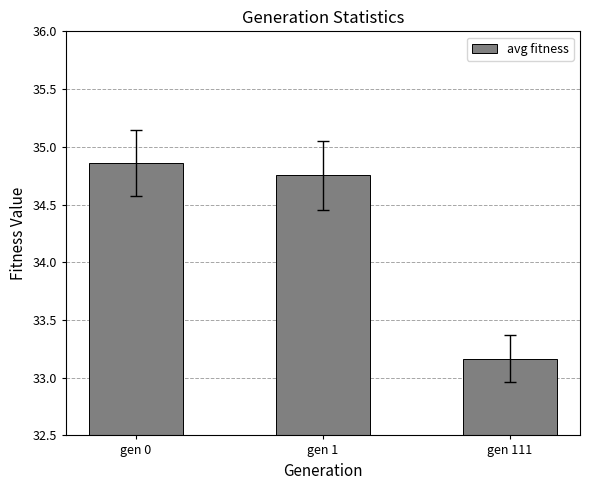

How many bars are there in total?

3